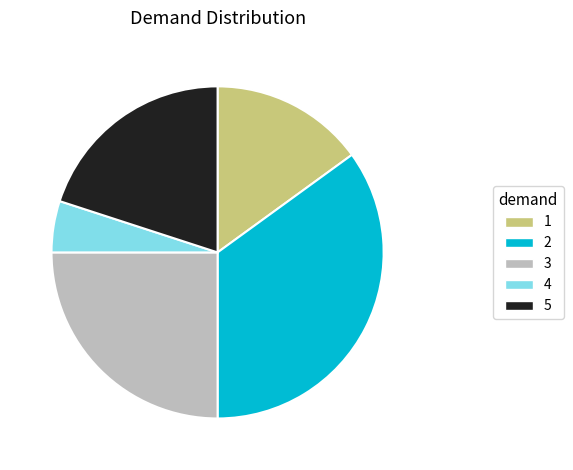

Is the sum of 3 and 4 greater than half?

No